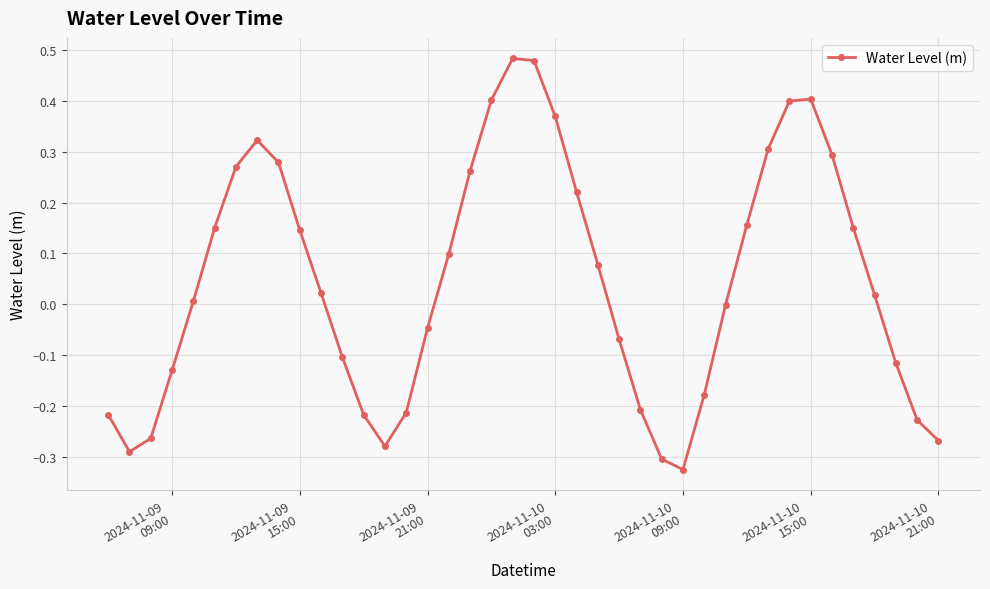

What is the difference between the maximum and minimum values?

0.8